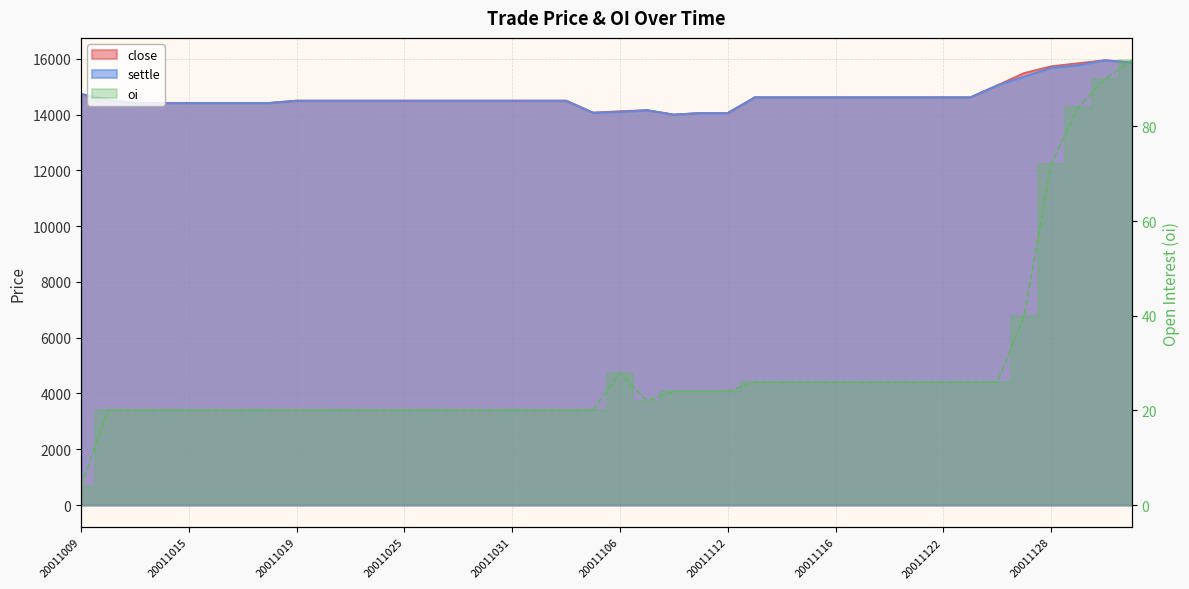

Is the value of close at 20011105 greater than the value of settle at 20011114?

No